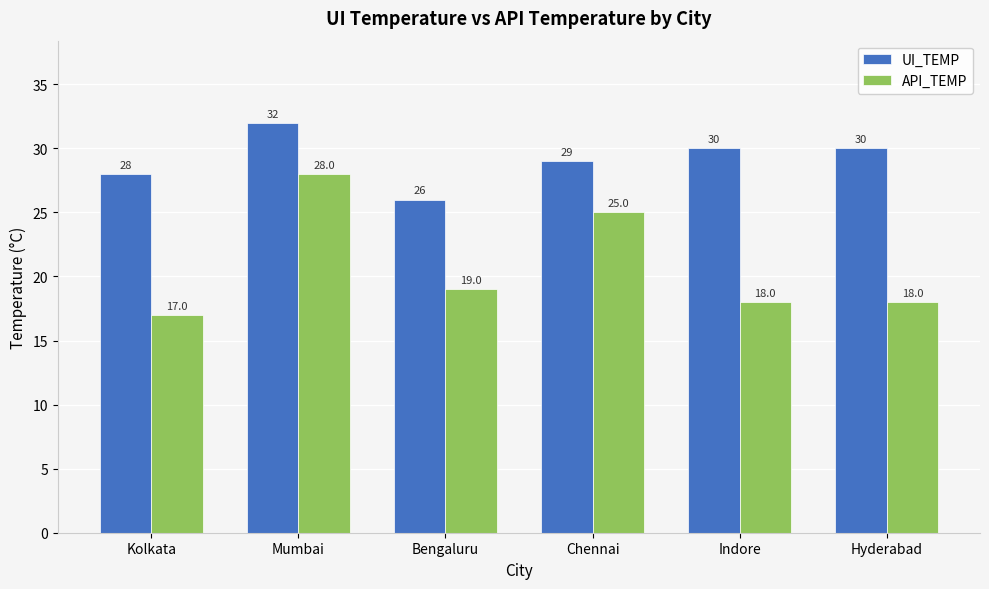

At which label is UI_TEMP closest to 29?

Chennai